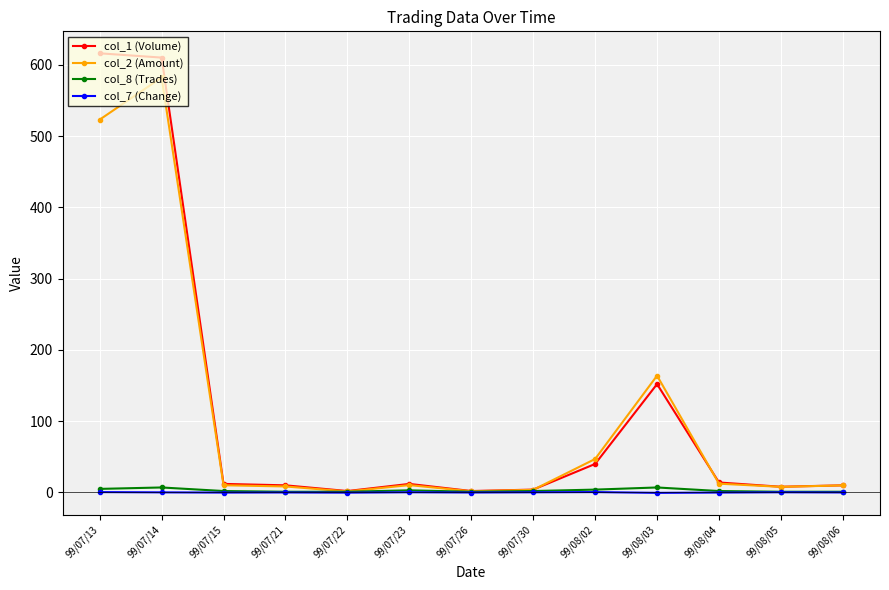

Is it true that col_1 (Volume) equals 616.0 at 99/07/13?

True